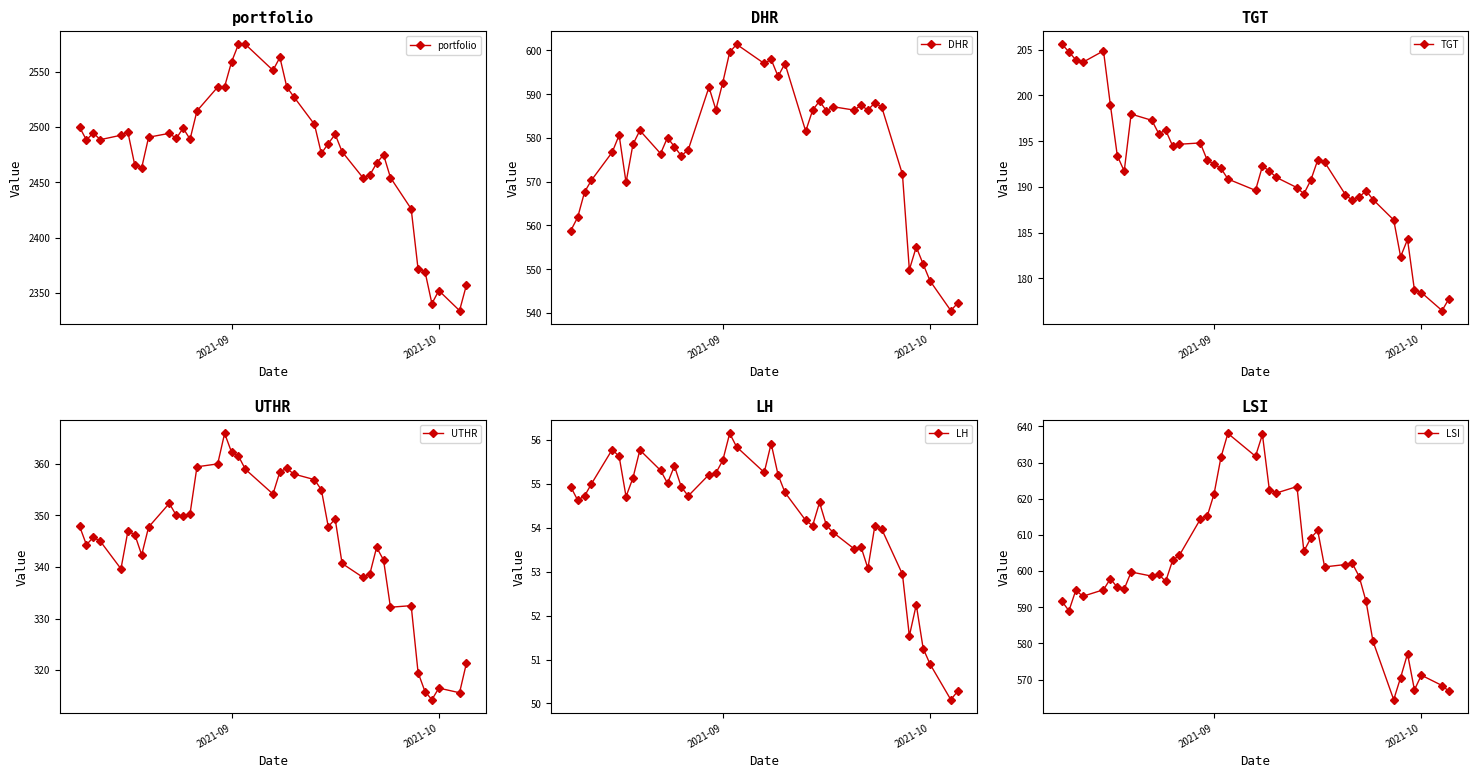

True or false: portfolio has more than 0 points higher than both neighbors.

True